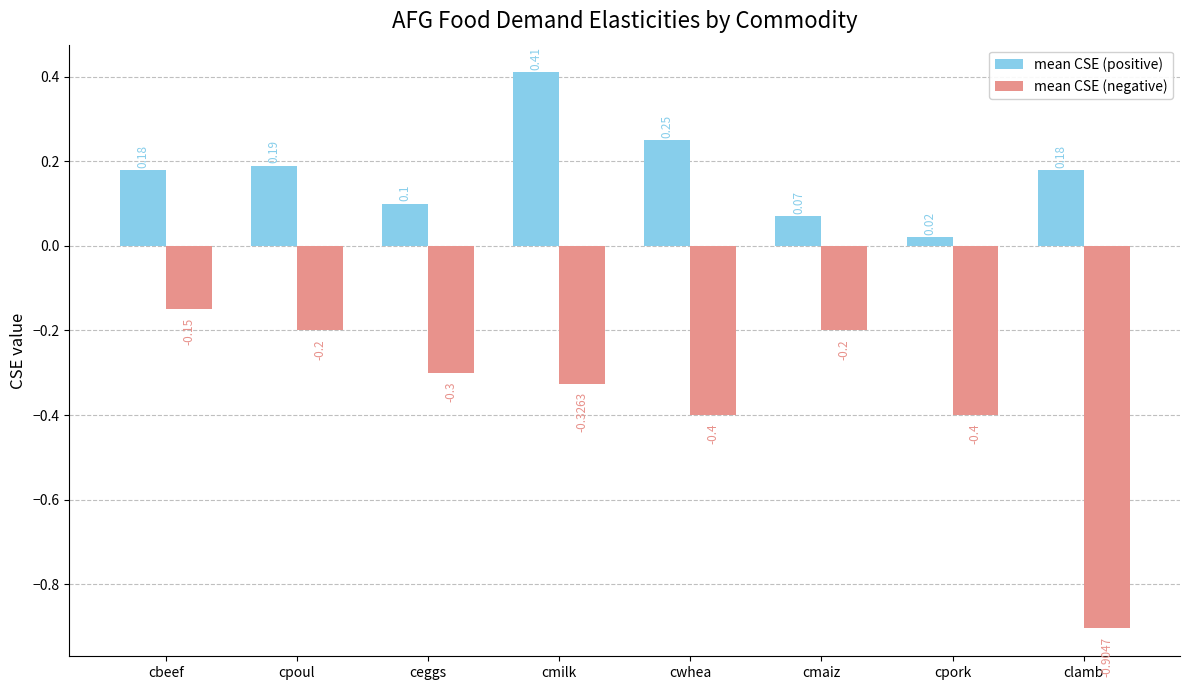

At which category does the chart reach its minimum across all series?

clamb